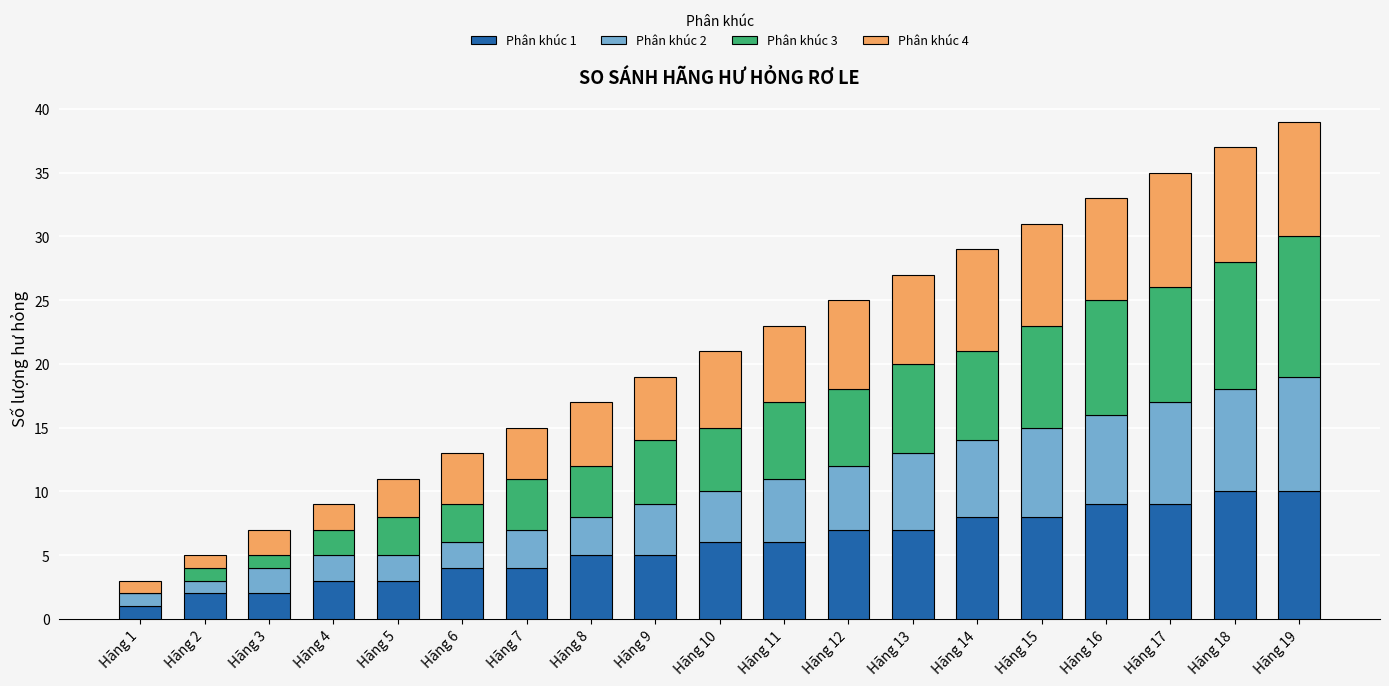

The value of Phân khúc 1 at Hãng 18 is 7. True or false?

False